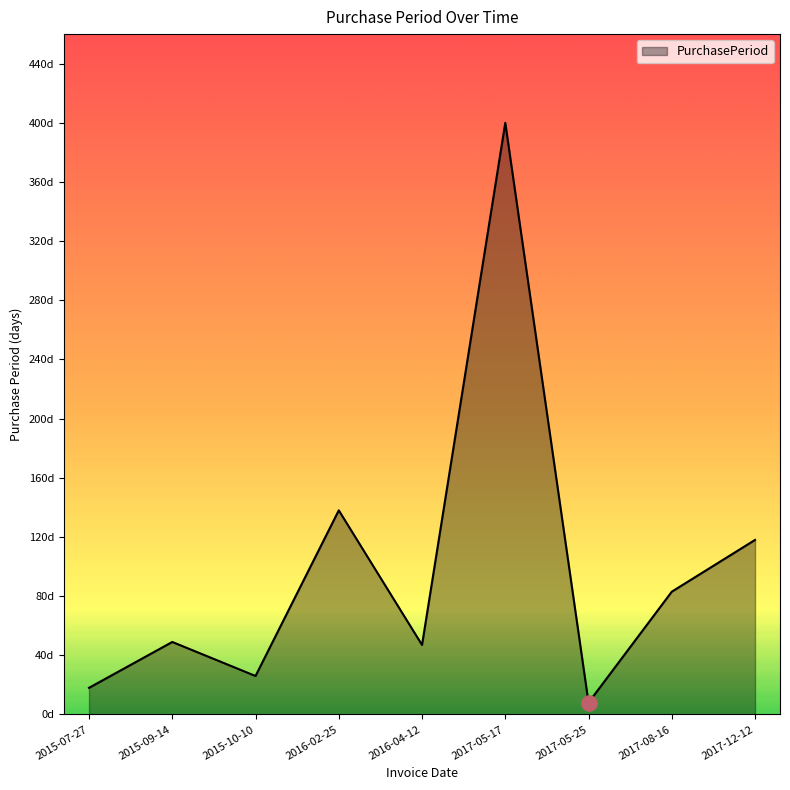

Approximately how many times larger is the value at 2016-04-12 compared to 2017-05-25?

5.9